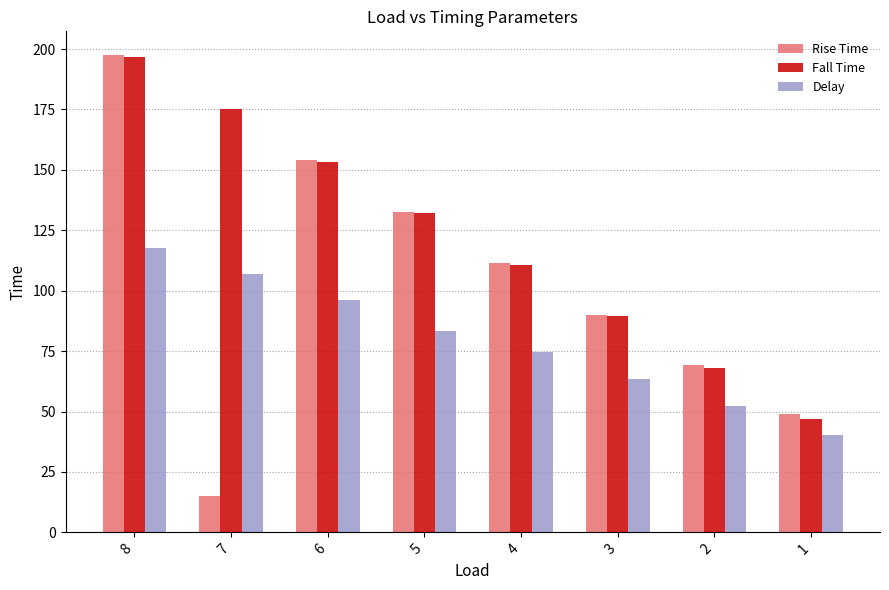

What is the highest value of the Fall Time series?

196.8